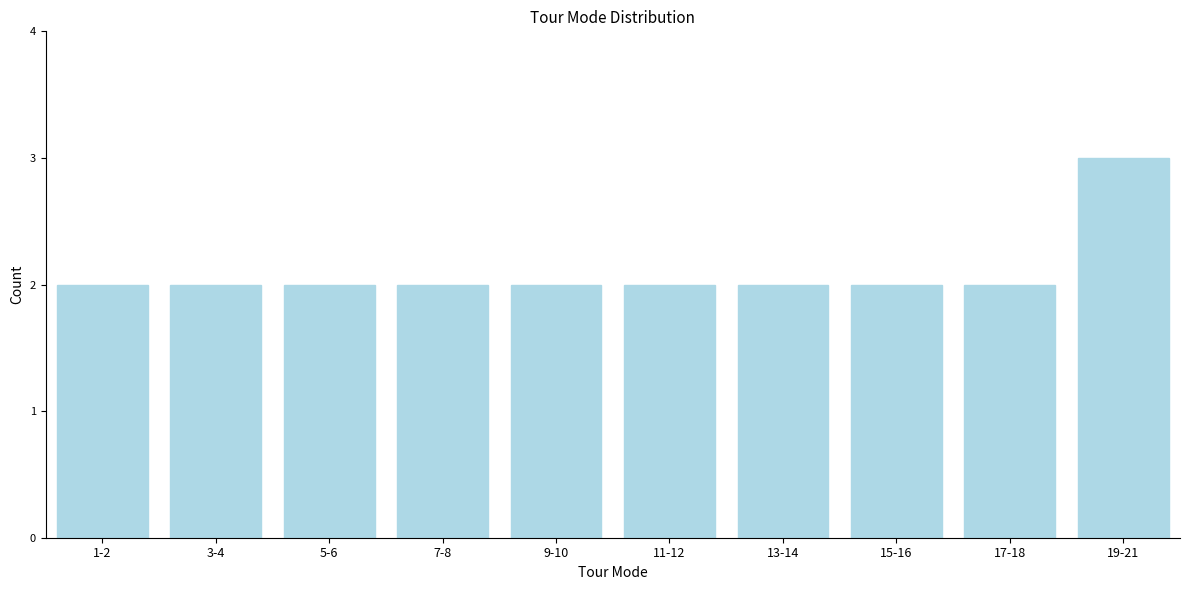

Reading left to right, what are all the values shown in this chart?

2	2	2	2	2	2	2	2	2	3